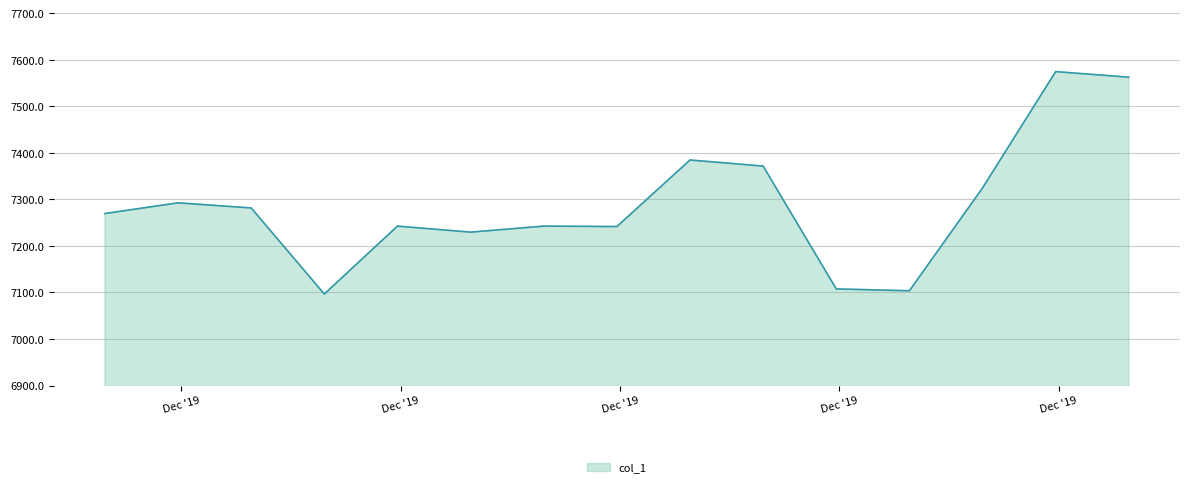

What is the smallest value displayed?

7096.7